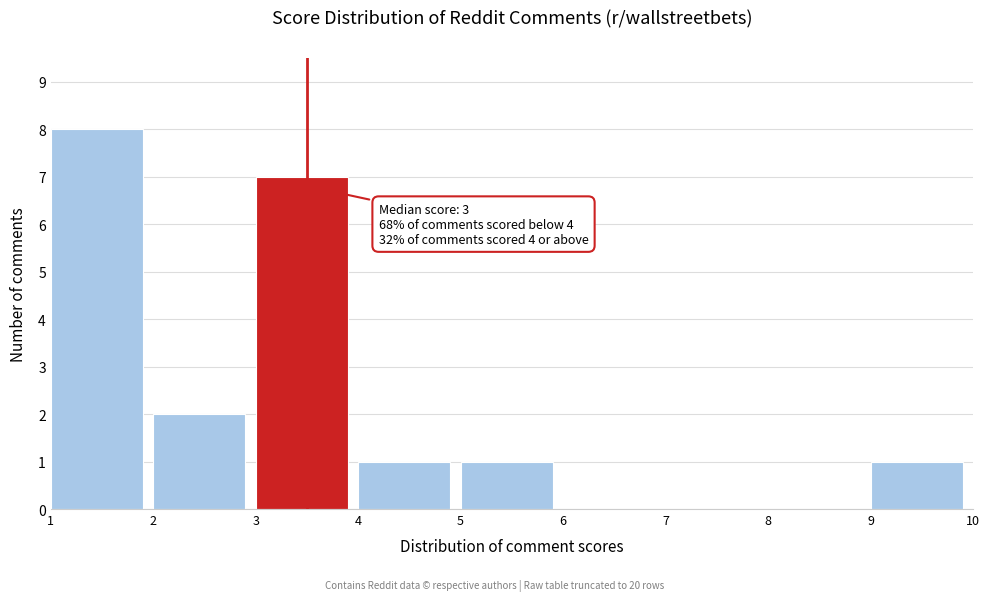

Which range on the x-axis has the tallest bar?

1 to 2